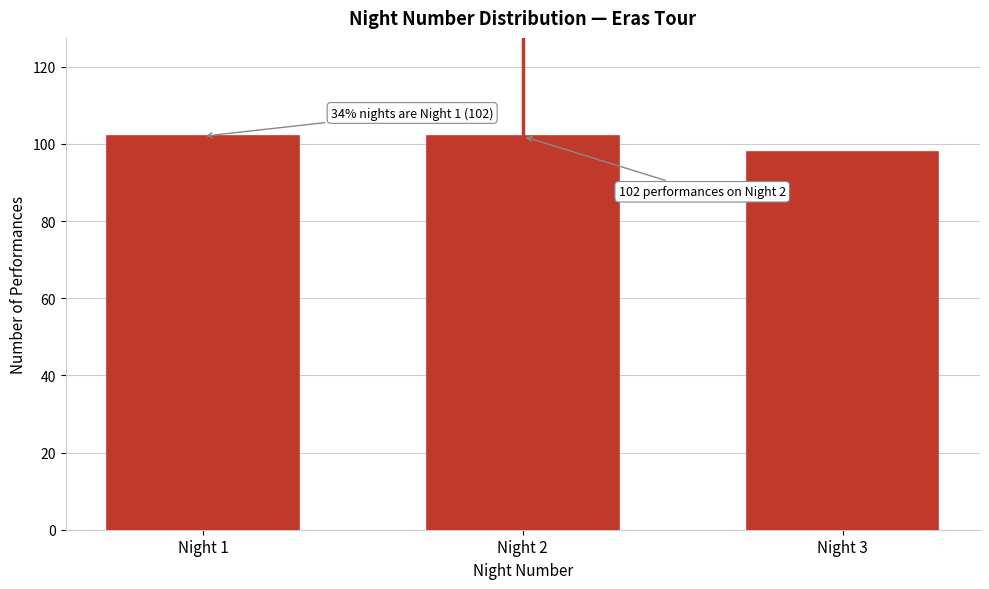

Reading left to right, list all the values displayed in this chart.

102	102	98